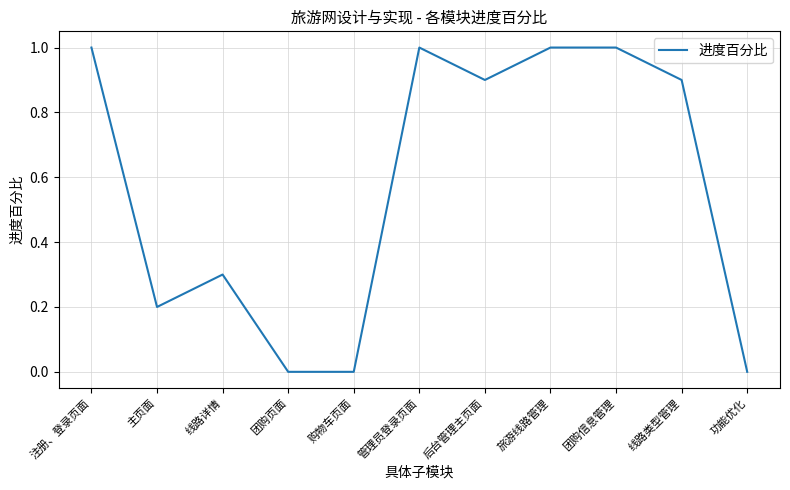

What is the greatest value displayed?

1.0